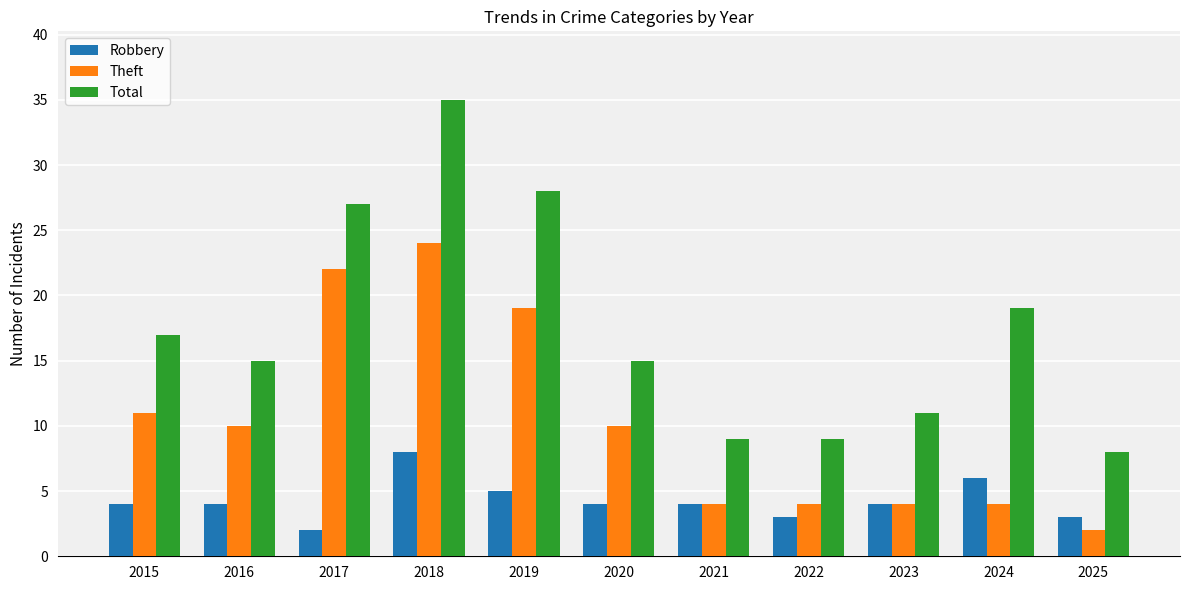

Where is Theft nearest to the value 13?

2015